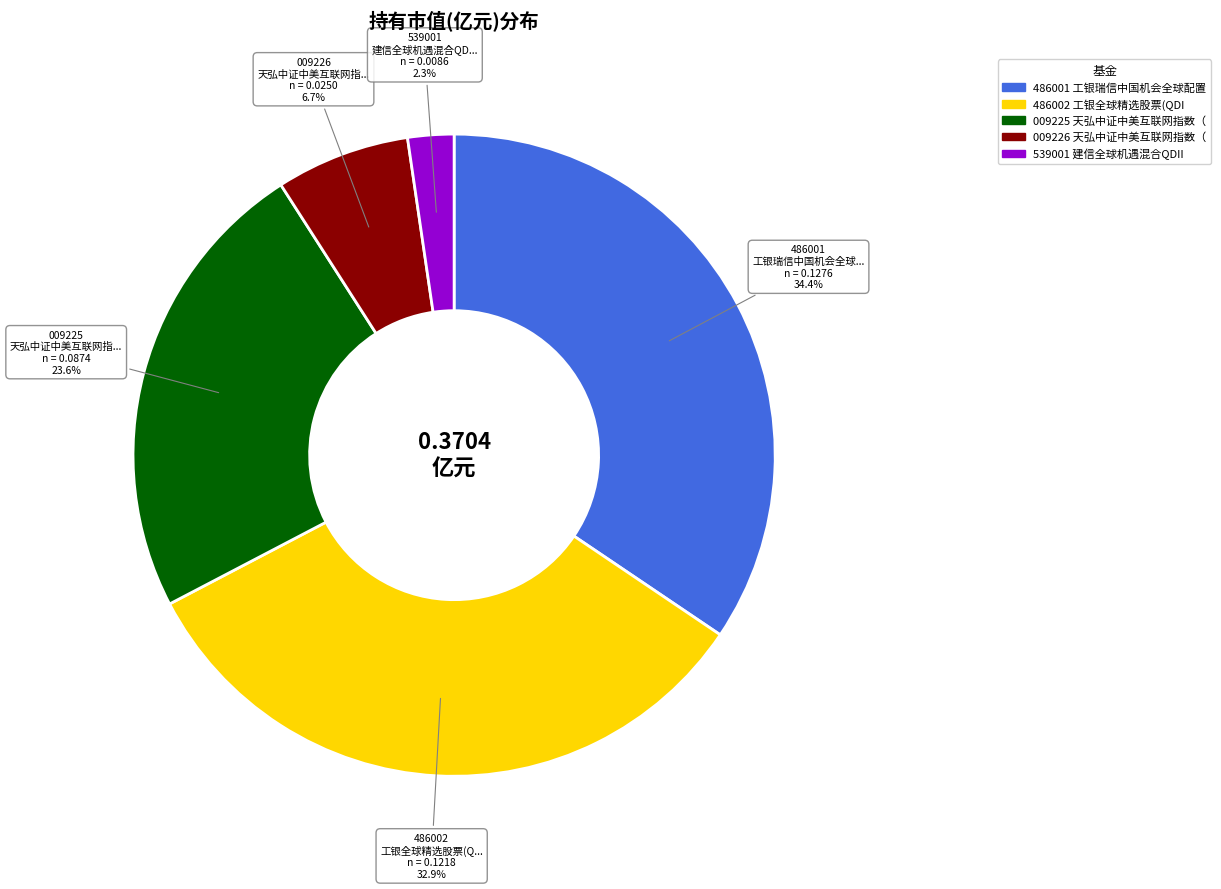

Does any single category account for the majority?

No